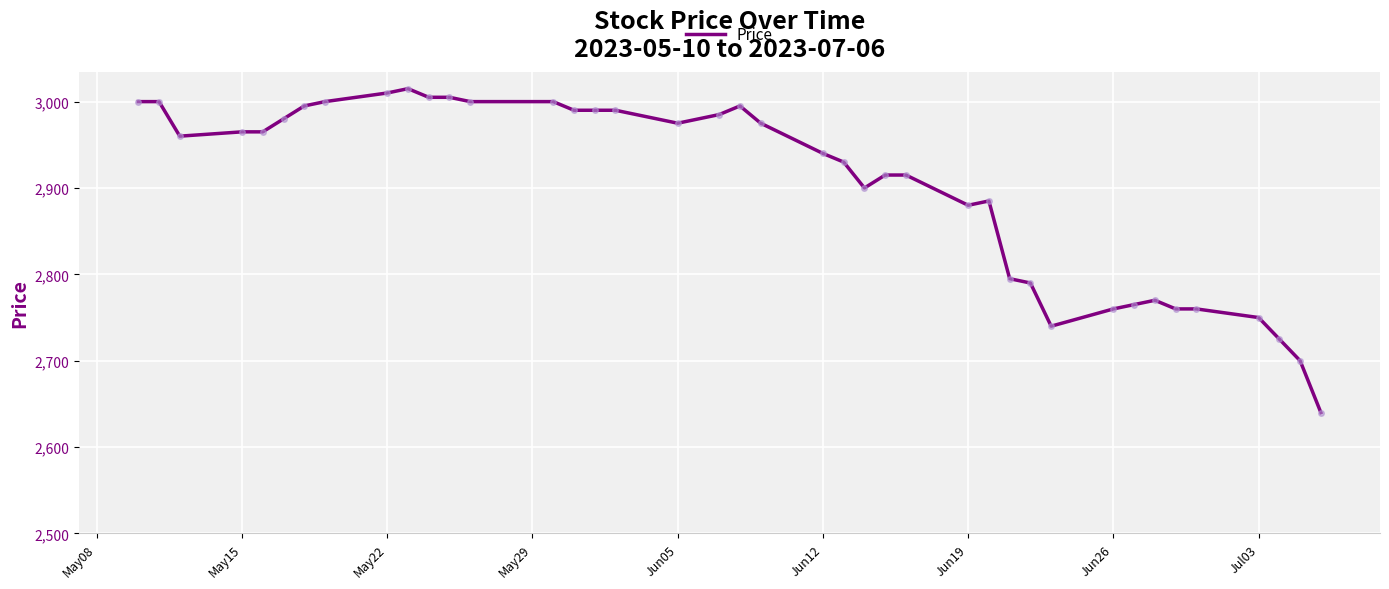

Reading left to right, list all the values displayed in this chart.

3000	3000	2960	2965	2965	2980	2995	3000	3010	3015	3005	3005	3000	3000	2990	2990	2990	2975	2985	2995	2975	2940	2930	2900	2915	2915	2880	2885	2795	2790	2740	2760	2765	2770	2760	2760	2750	2725	2700	2640